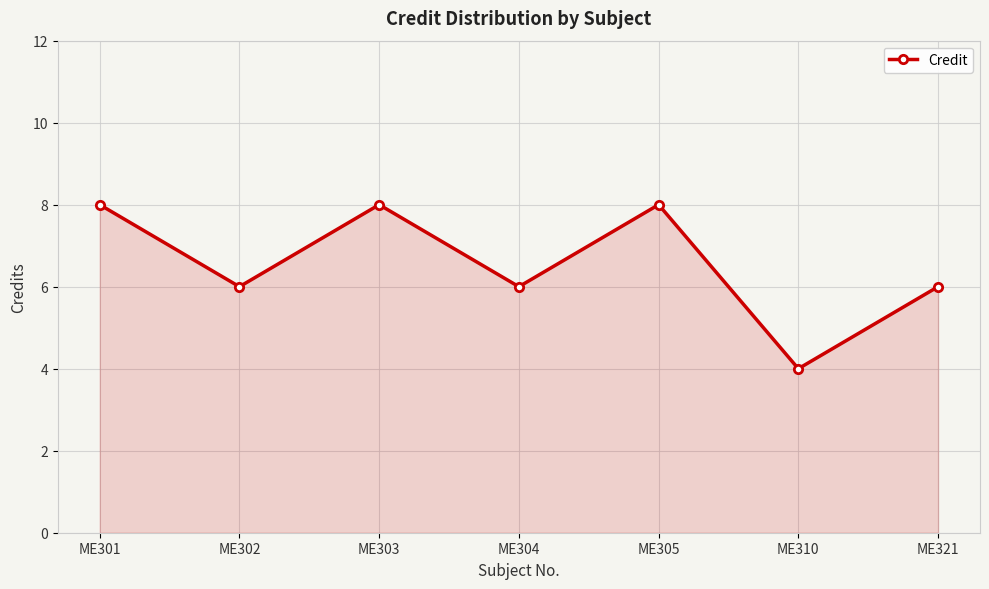

What is the minimum value shown in the chart?

4